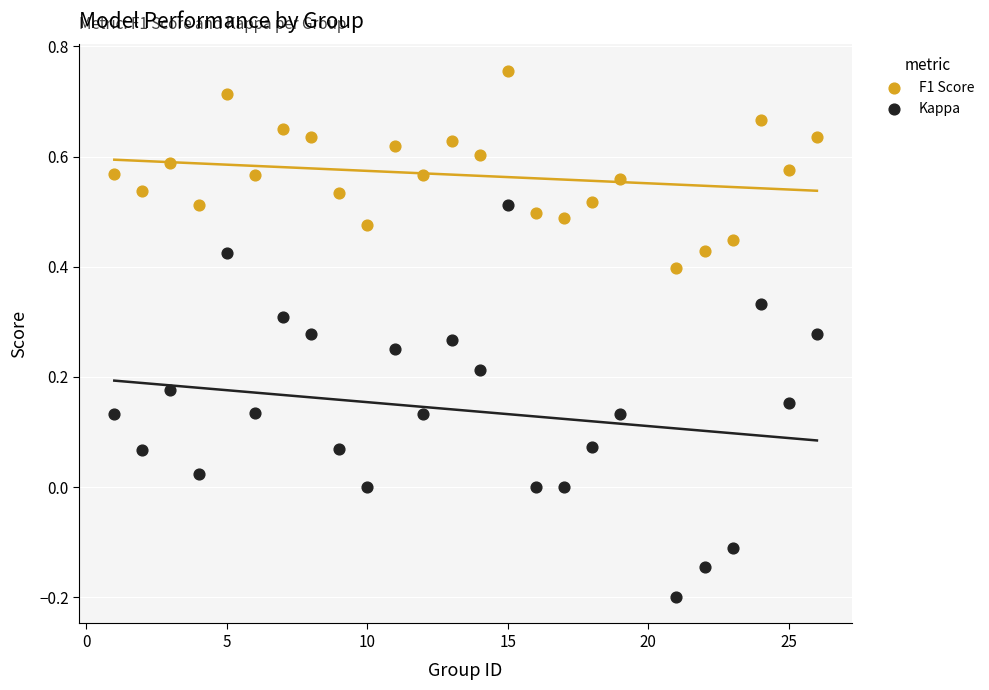

Which series has the largest Y range (max minus min)?

Kappa